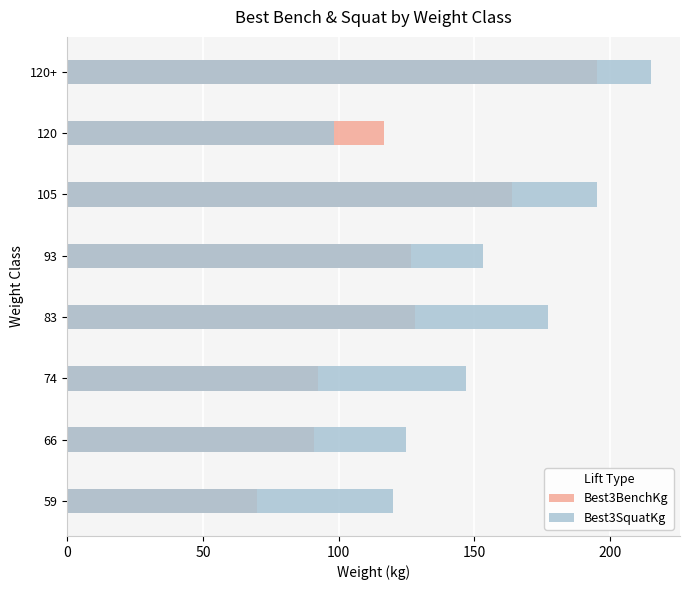

What is the value of the Best3SquatKg bar at the 2nd from the left?

125.0